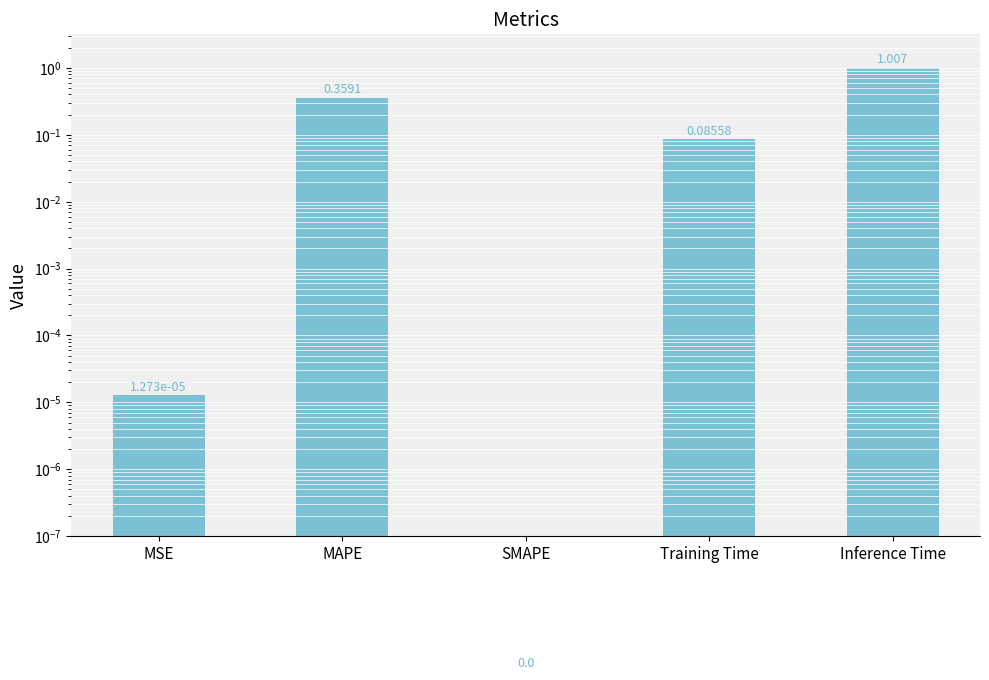

What is the average value?

0.3